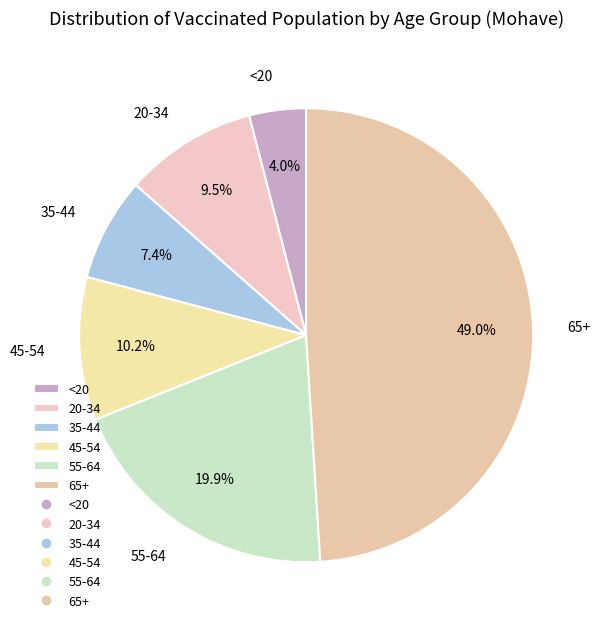

How much of the chart is everything except 55-64?

80.1%